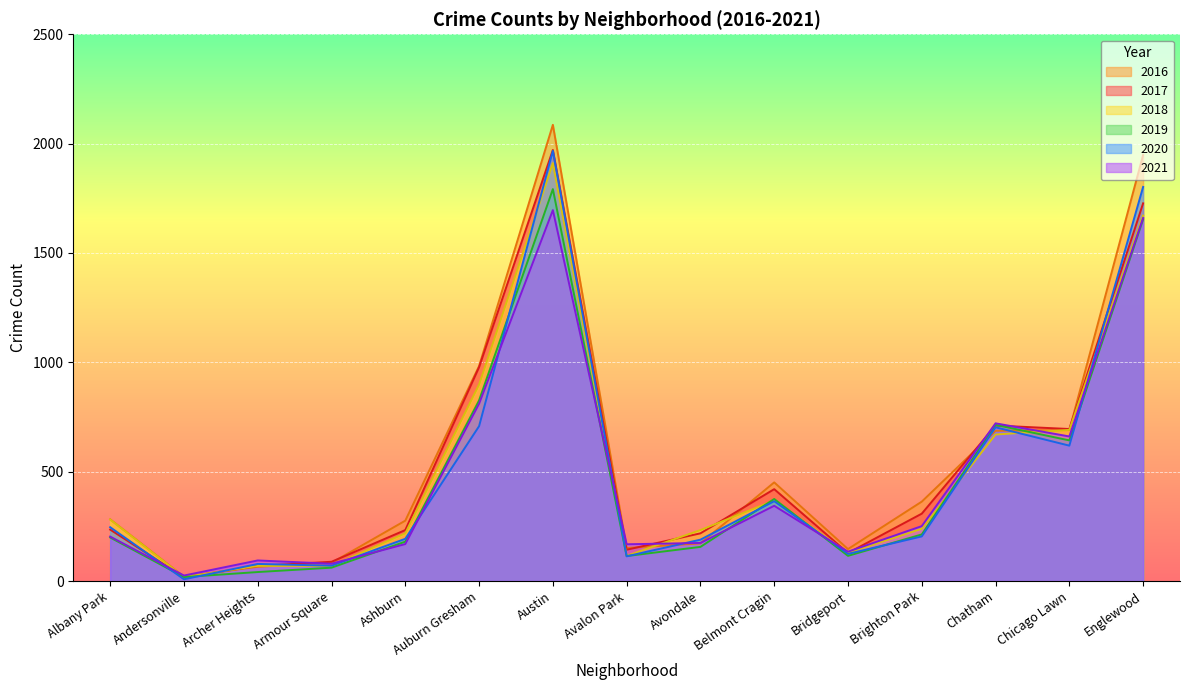

Reading left to right, what are all the values shown in this chart?

2017: 235	17	69	88	233	978	1971	143	218	420	128	308	711	695	1727
2016: 282	20	65	83	276	983	2086	151	172	451	146	363	687	690	1948
2018: 281	18	69	69	218	898	1911	115	233	368	129	239	670	691	1671
2019: 199	18	41	61	180	826	1792	114	156	375	115	213	714	643	1654
2020: 246	8	78	70	193	708	1967	113	189	365	124	204	703	619	1802
2021: 203	25	94	79	169	811	1696	168	174	344	134	251	721	661	1660